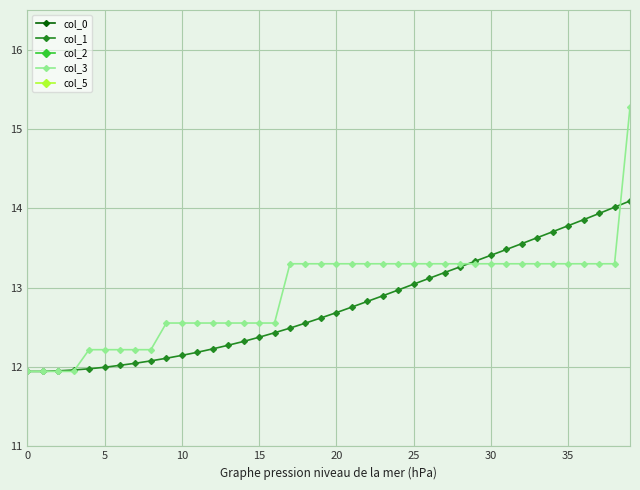

What is the label of the 12th point from the right?

28